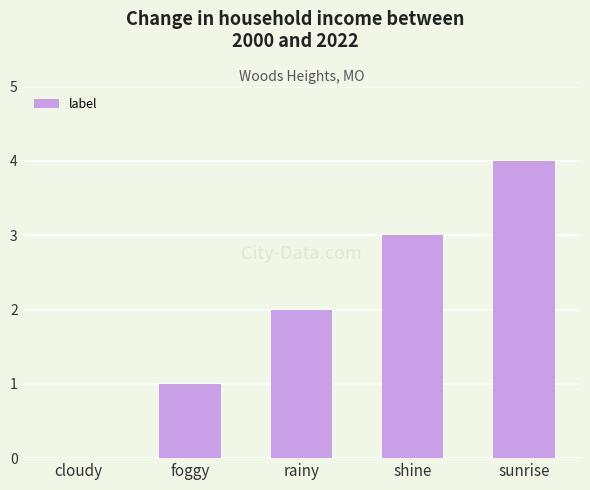

Reading right to left, list all the values displayed in this chart.

sunrise=4	shine=3	rainy=2	foggy=1	cloudy=0